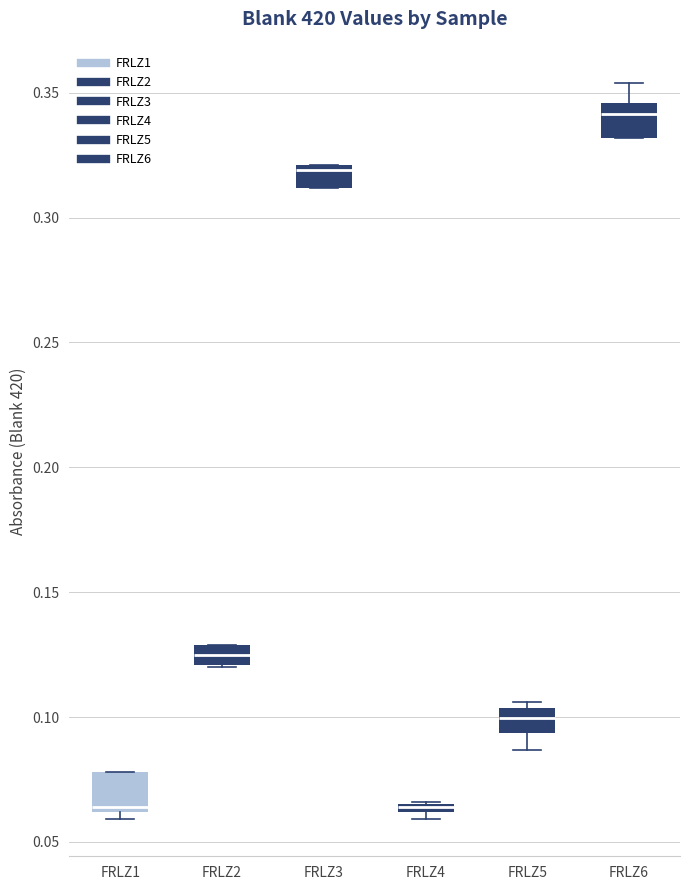

Where is the upper edge of the box for FRLZ4 on the y-axis? The values are not printed on the chart, so give them approximately, as read against the axis.

0.065